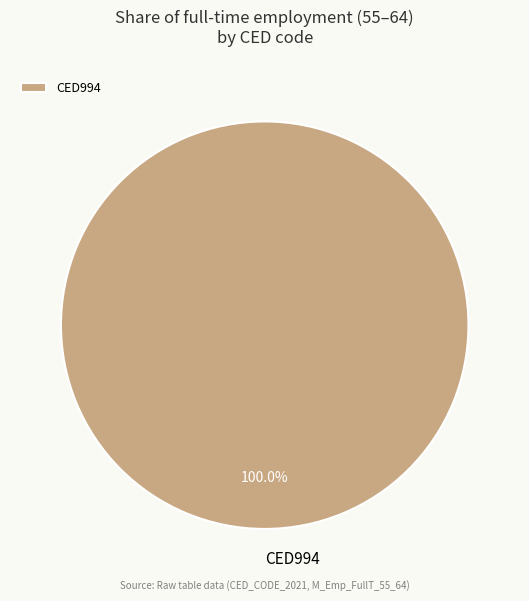

Is there any slice that represents more than half of the pie?

Yes